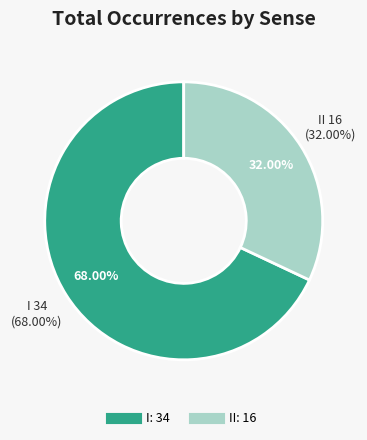

Which category has the smallest portion of the pie?

II